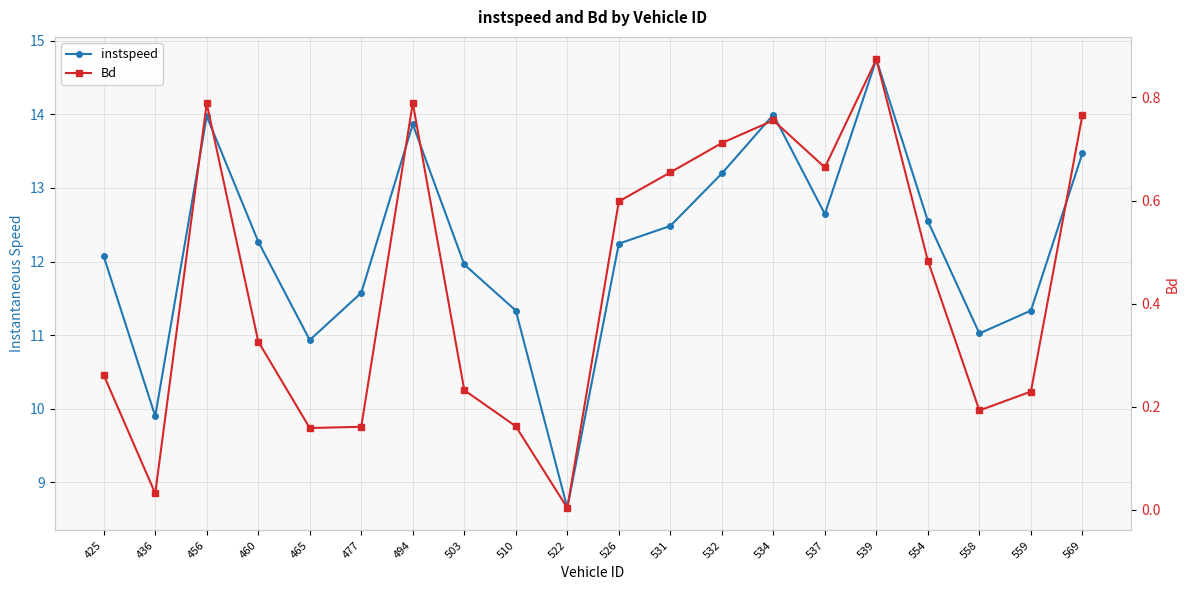

Between 503 and 539, which is larger?

539